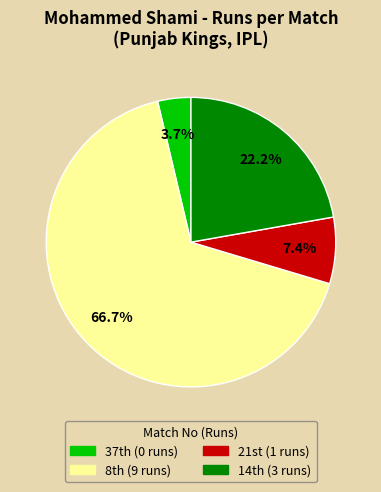

To the nearest percent, what is the average slice percentage?

25%